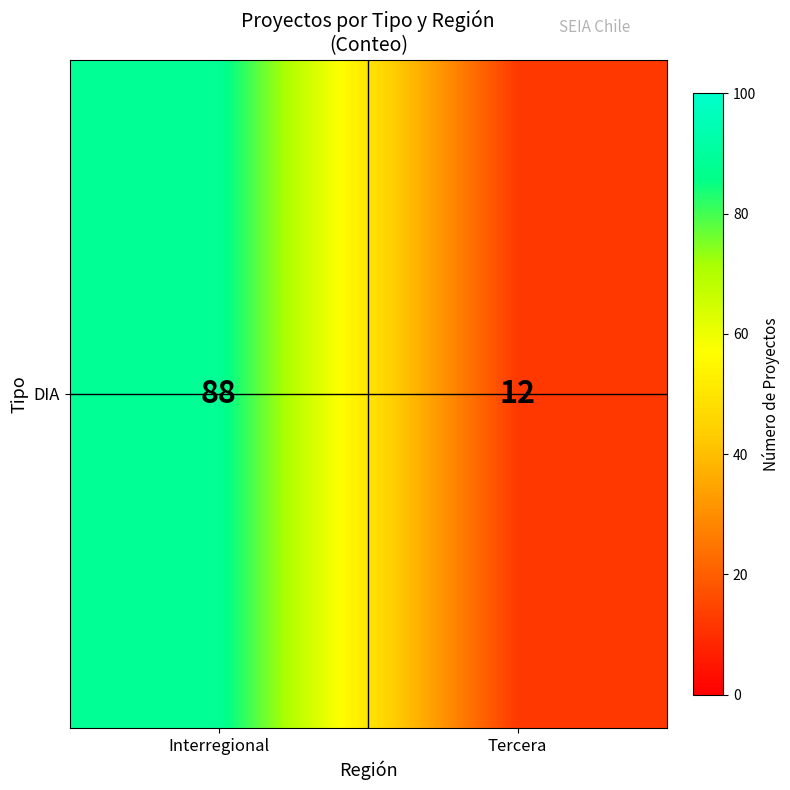

What is the sum of all values?

100